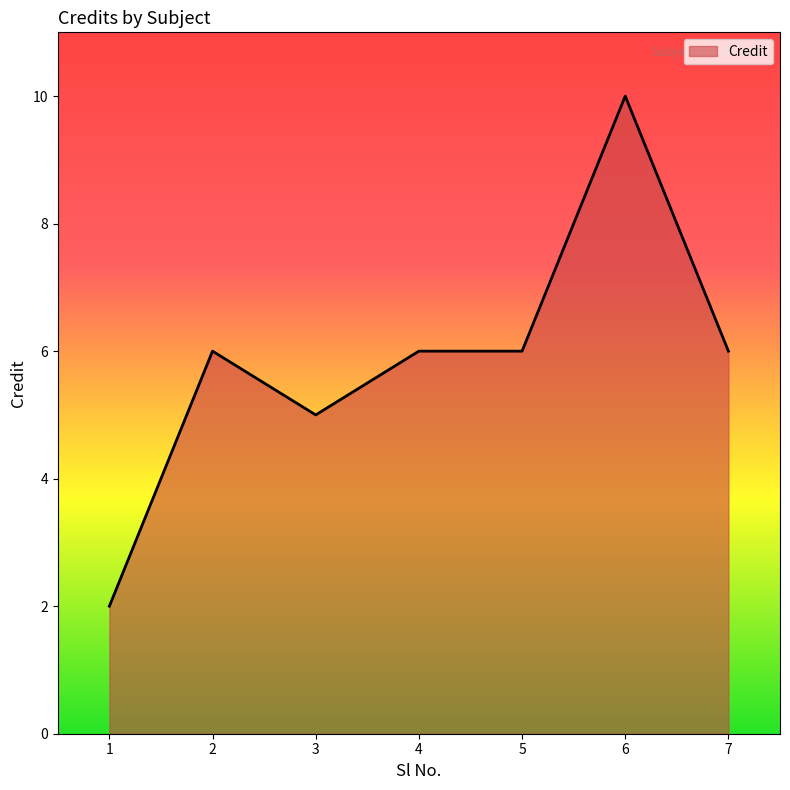

Count the values in the range 5 to 6.

5